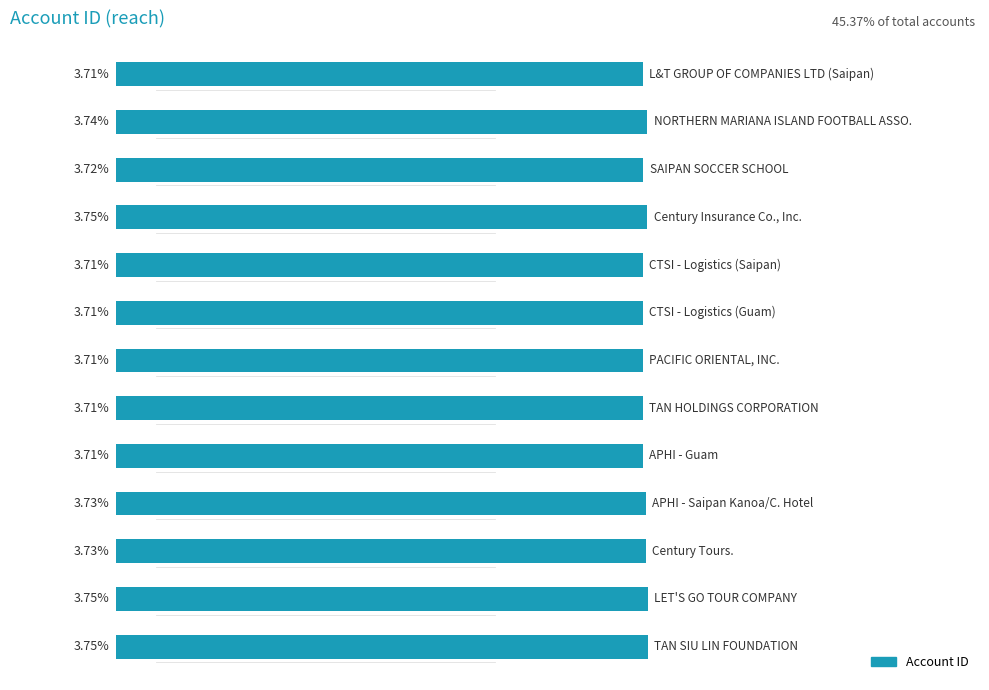

List the labels in order of value, smallest first.

8, 6, 7, 12, 5, 4, 10, 2, 3, 11, 9, 1, 0